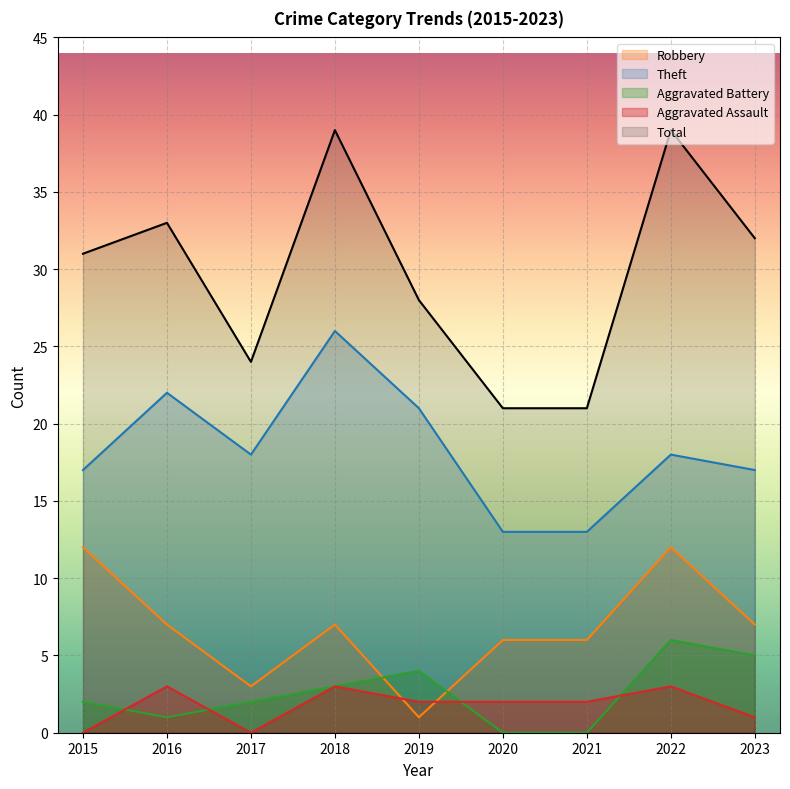

Where does the Aggravated Assault series first go above 2?

2016